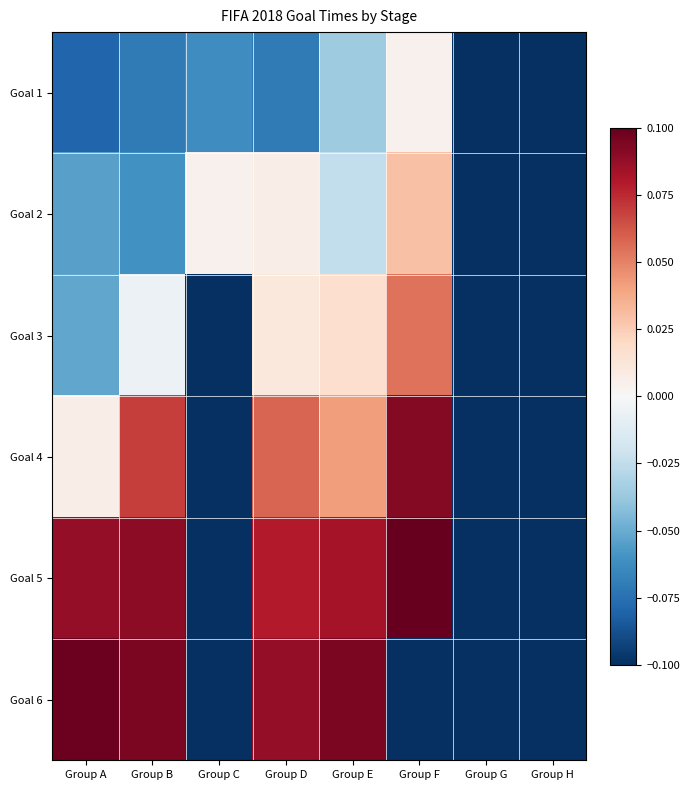

Between Group D and Group A, which is larger?

Group D